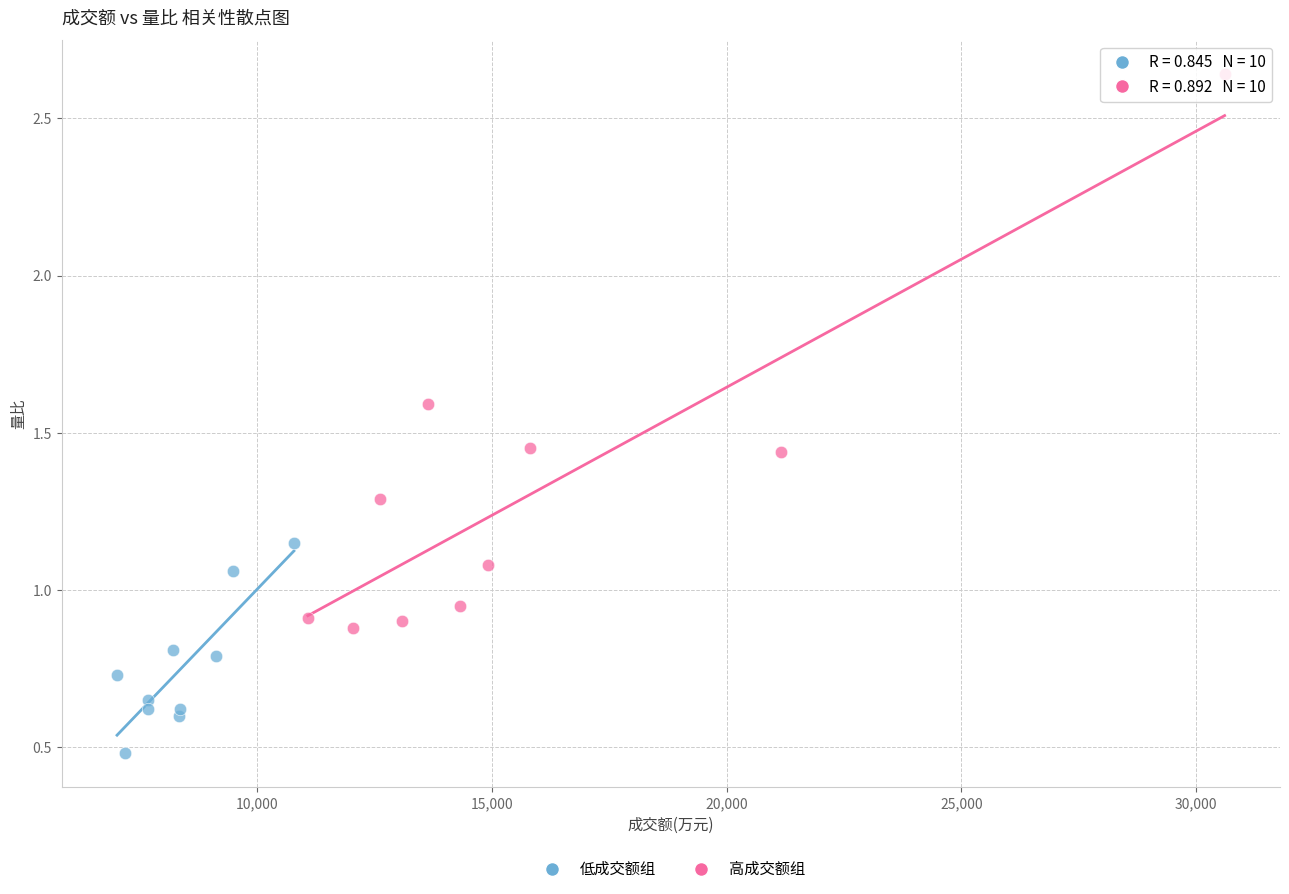

Which series reaches the maximum Y coordinate?

高成交额组